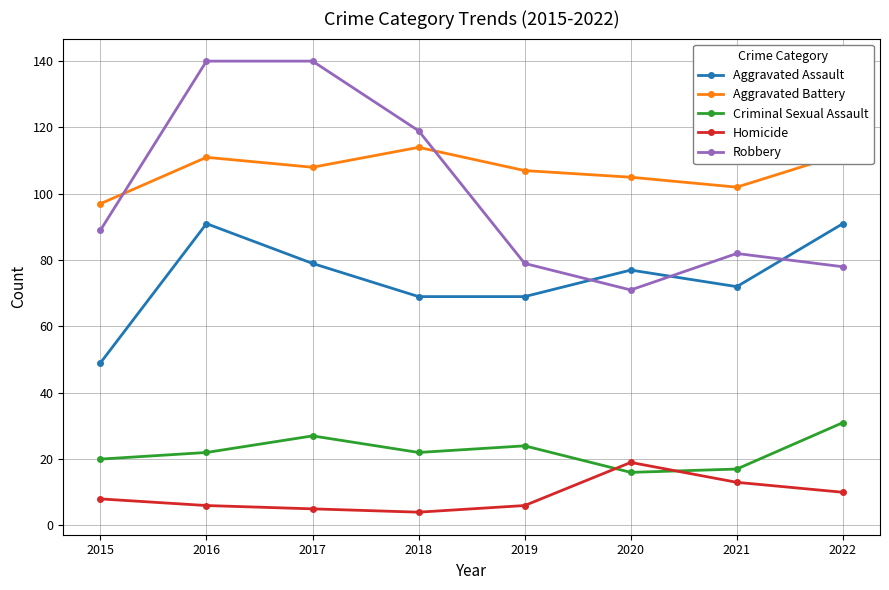

What is the sum of the Criminal Sexual Assault values at 2019 and 2018?

46